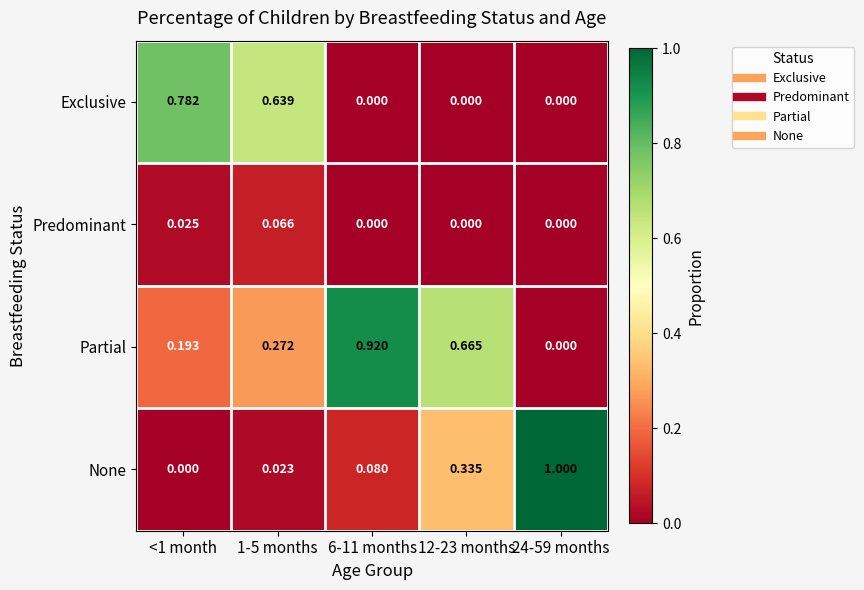

Which series has the largest total across all categories?

Partial